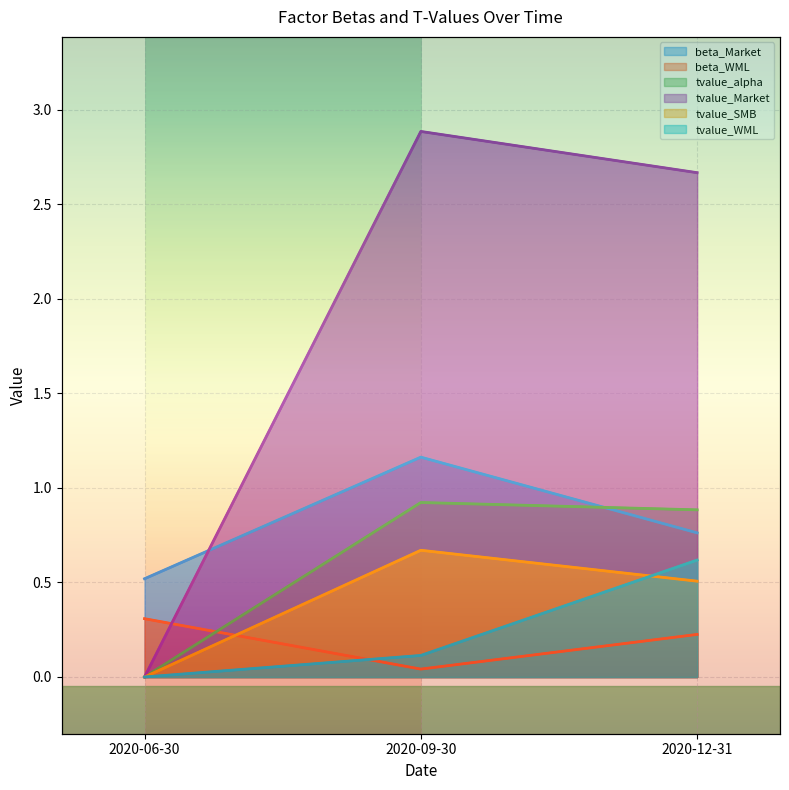

At 2020-12-31, list the series in order from largest to smallest.

tvalue_Market, tvalue_alpha, beta_Market, tvalue_WML, tvalue_SMB, beta_WML